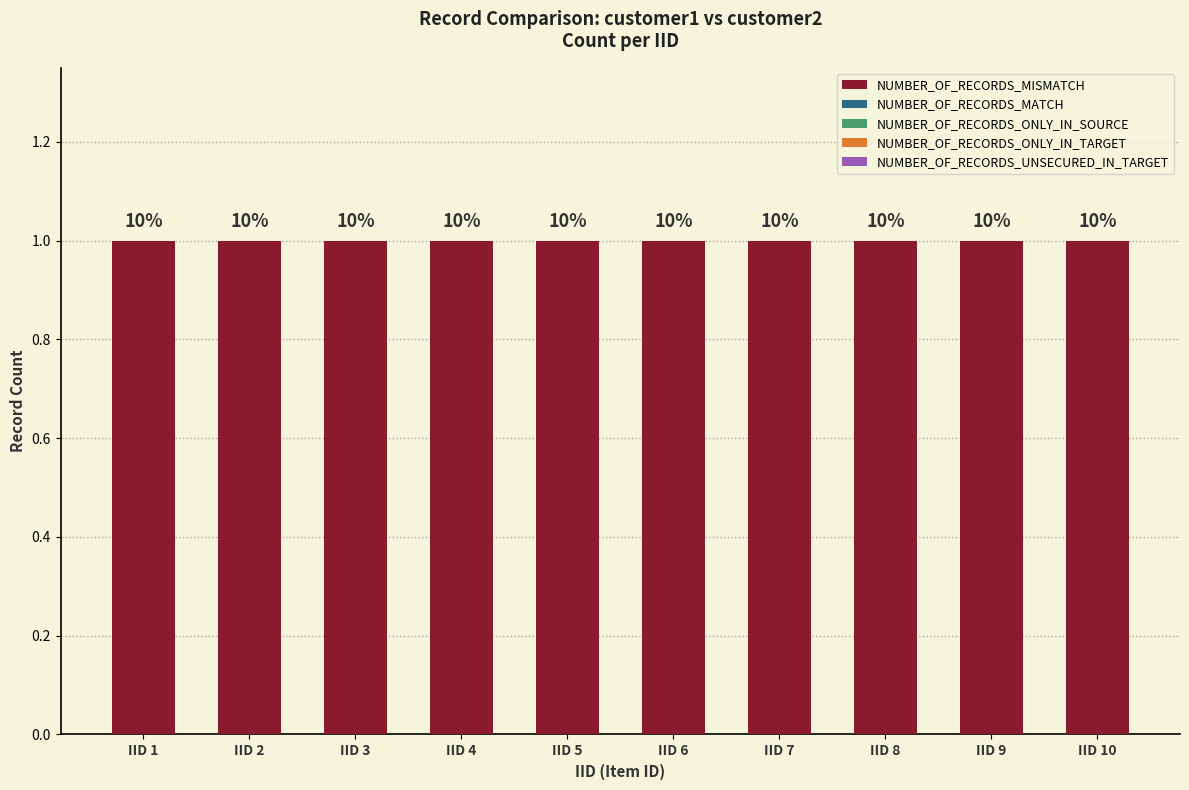

Reading right to left, what are all the values shown in this chart?

NUMBER_OF_RECORDS_MISMATCH: IID 10=1	IID 9=1	IID 8=1	IID 7=1	IID 6=1	IID 5=1	IID 4=1	IID 3=1	IID 2=1	IID 1=1
NUMBER_OF_RECORDS_MATCH: IID 10=0	IID 9=0	IID 8=0	IID 7=0	IID 6=0	IID 5=0	IID 4=0	IID 3=0	IID 2=0	IID 1=0
NUMBER_OF_RECORDS_ONLY_IN_SOURCE: IID 10=0	IID 9=0	IID 8=0	IID 7=0	IID 6=0	IID 5=0	IID 4=0	IID 3=0	IID 2=0	IID 1=0
NUMBER_OF_RECORDS_ONLY_IN_TARGET: IID 10=0	IID 9=0	IID 8=0	IID 7=0	IID 6=0	IID 5=0	IID 4=0	IID 3=0	IID 2=0	IID 1=0
NUMBER_OF_RECORDS_UNSECURED_IN_TARGET: IID 10=0	IID 9=0	IID 8=0	IID 7=0	IID 6=0	IID 5=0	IID 4=0	IID 3=0	IID 2=0	IID 1=0